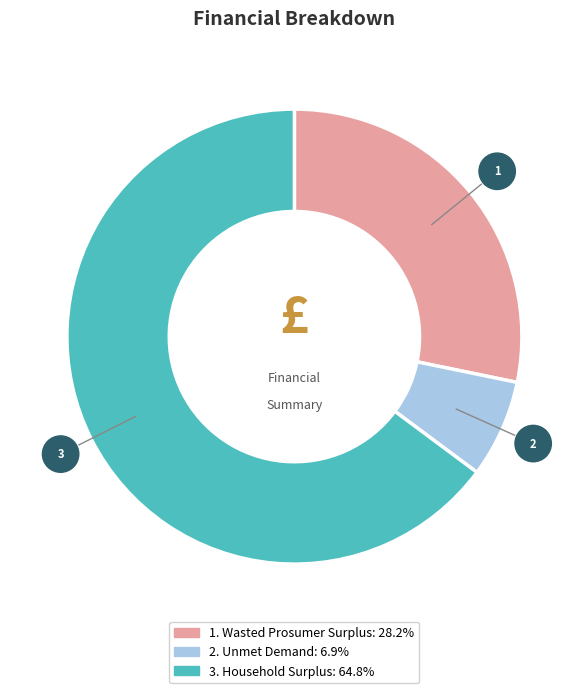

Is there a majority slice in this chart?

Yes